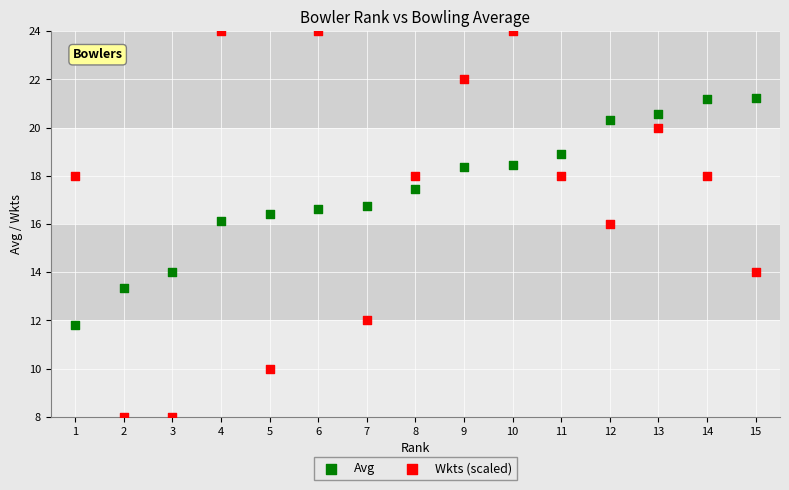

Across all data points, what is the range of Y values (max minus min)?

16.0